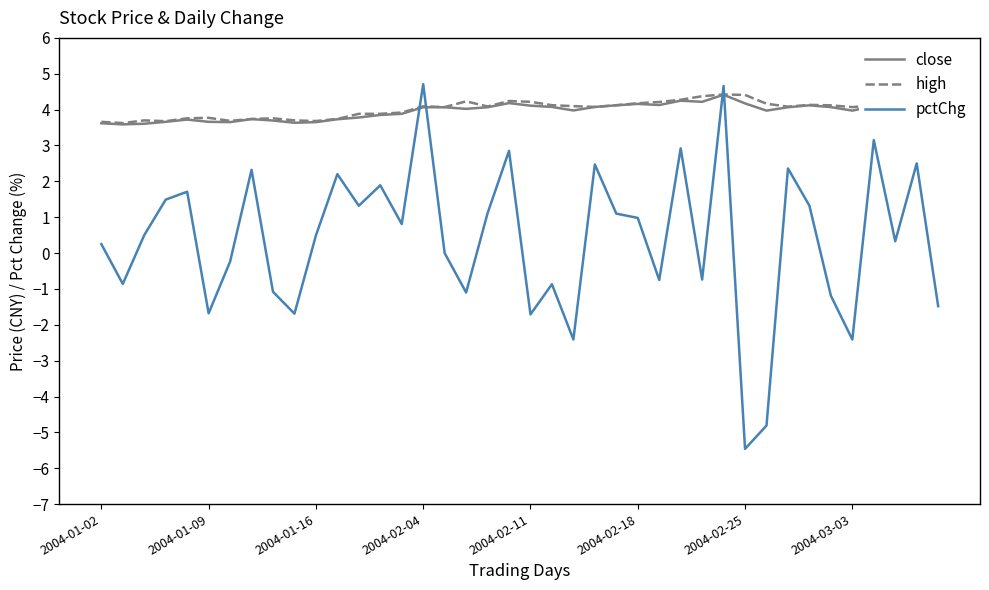

Which series has the widest spread of values?

pctChg